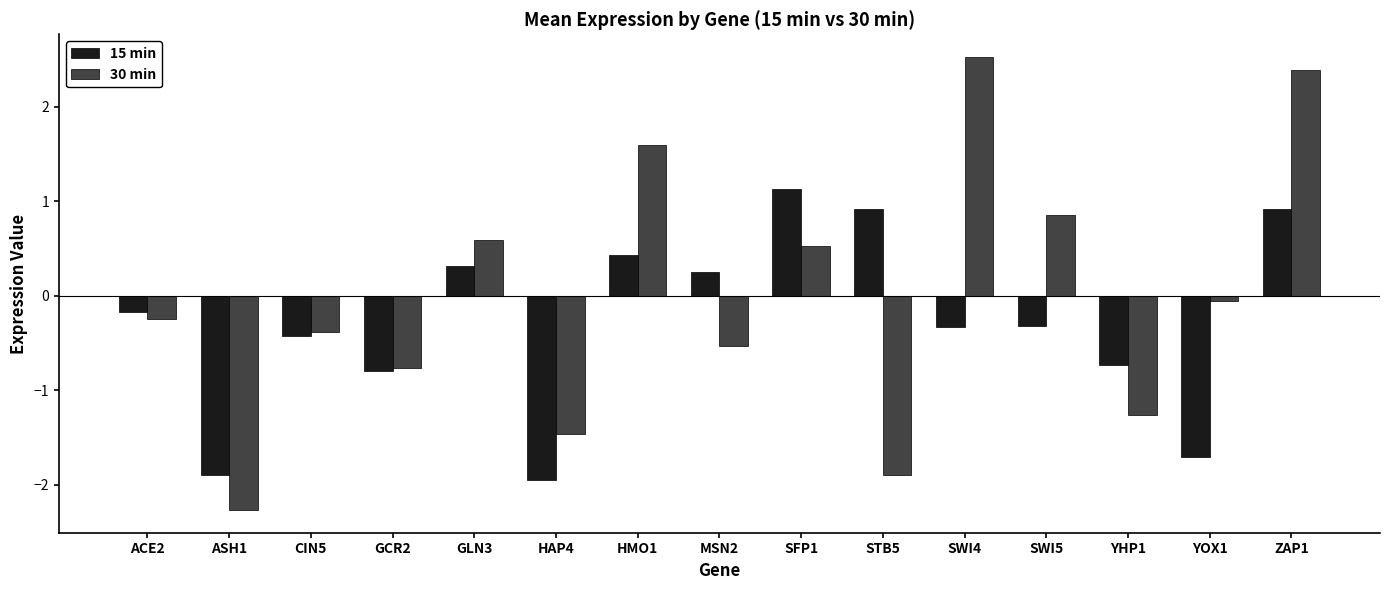

What is the difference between the highest and lowest values at HAP4?

0.5